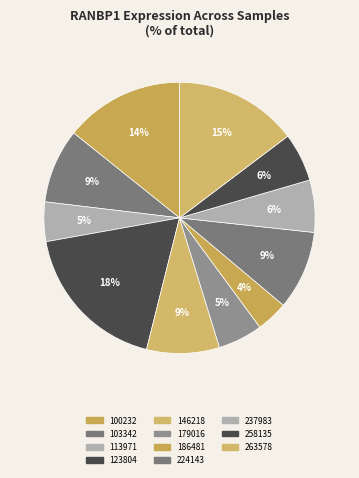

Is there a majority slice in this chart?

No